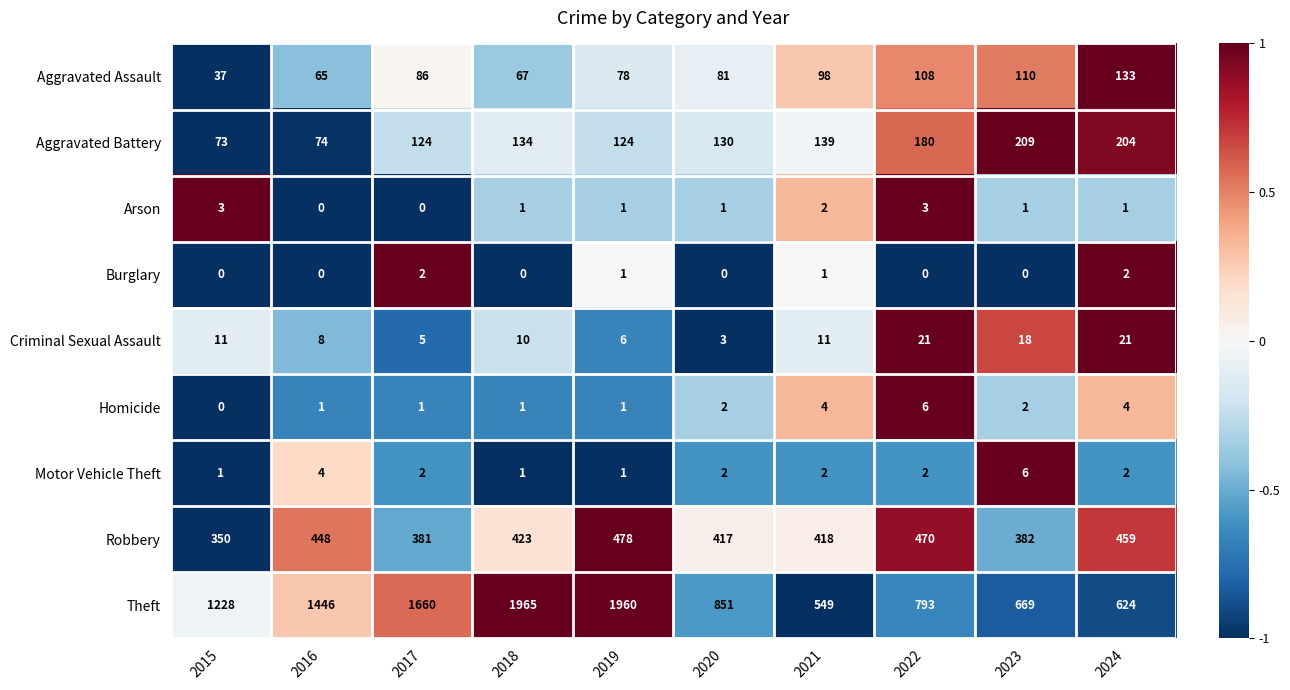

Between 2020 and 2021, which series saw the biggest shift?

Theft